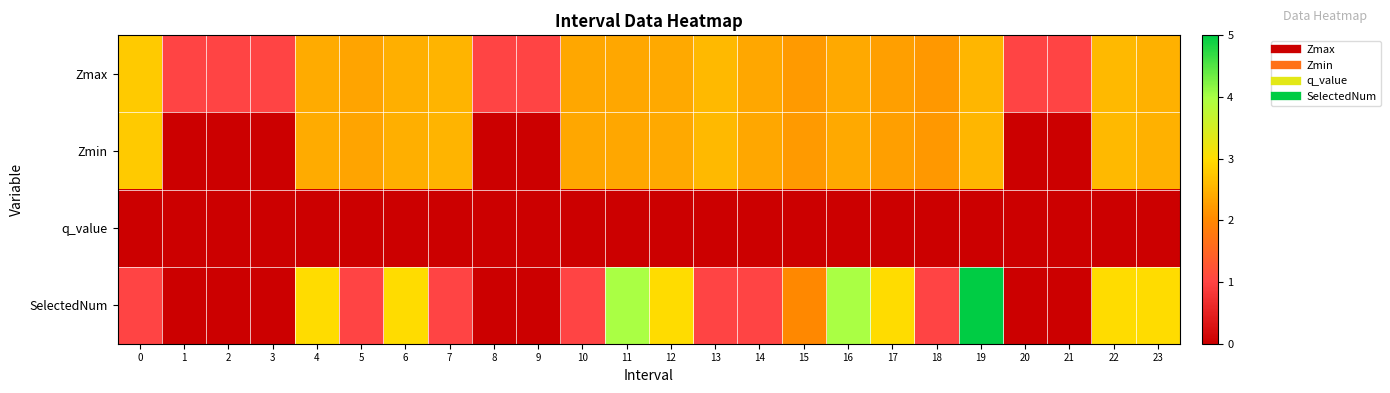

Which series has the largest range (max minus min)?

SelectedNum